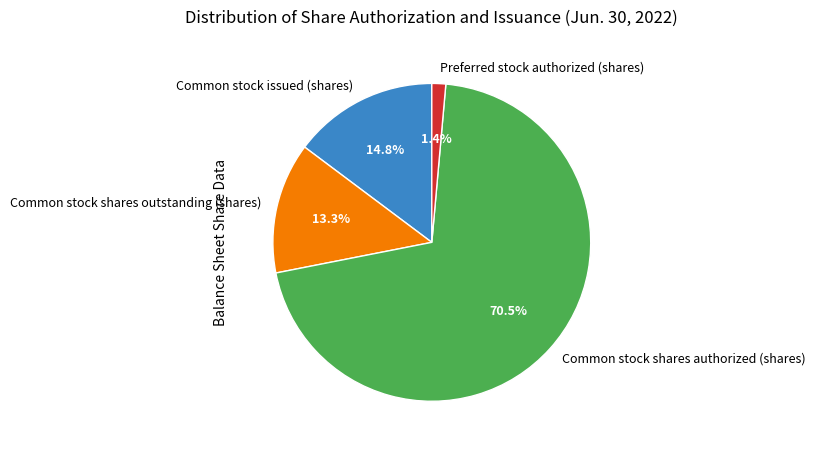

What portion of the pie excludes Common stock shares outstanding (shares)?

86.7%